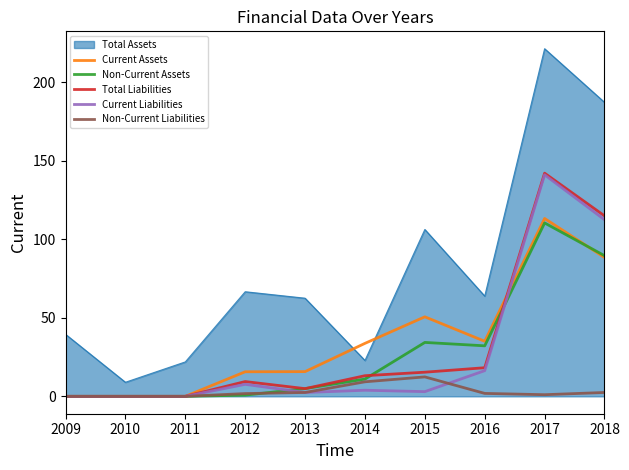

In Non-Current Liabilities, how many points are higher than both neighbors (excluding endpoints)?

1